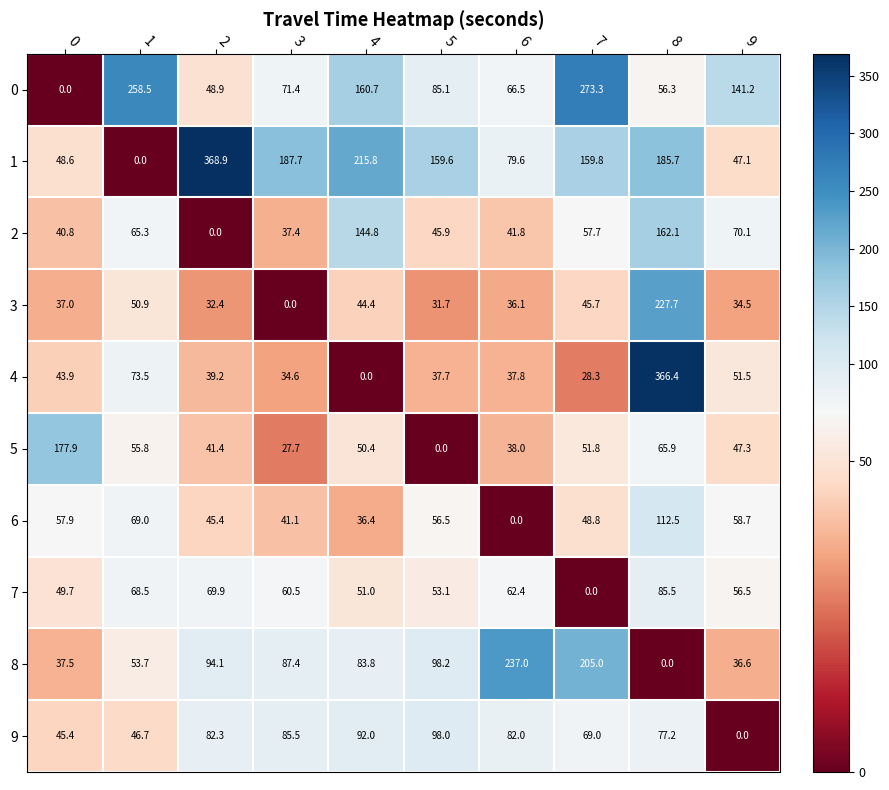

What is the sum of all 3 values?

540.4